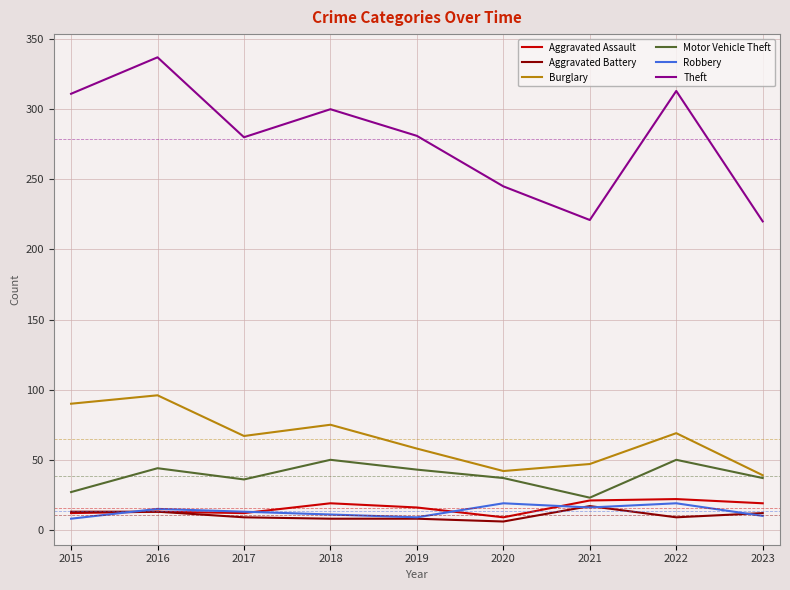

What is the difference between the maximum and minimum values in the Aggravated Assault series?

13